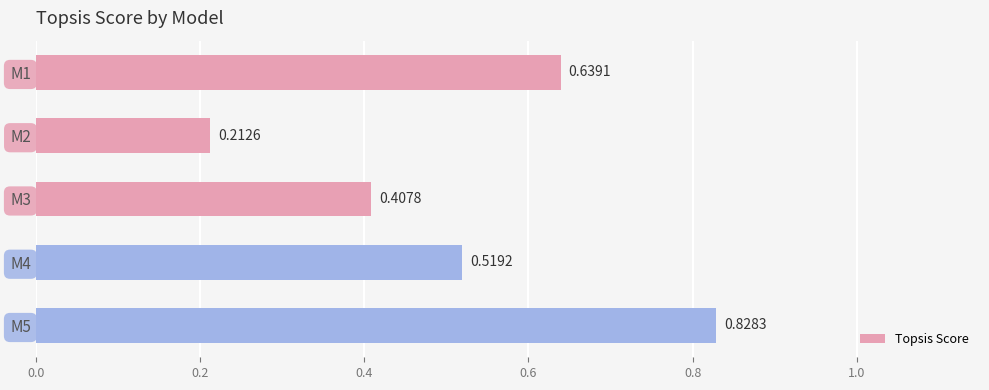

List the labels in order of value, largest first.

M5, M1, M4, M3, M2